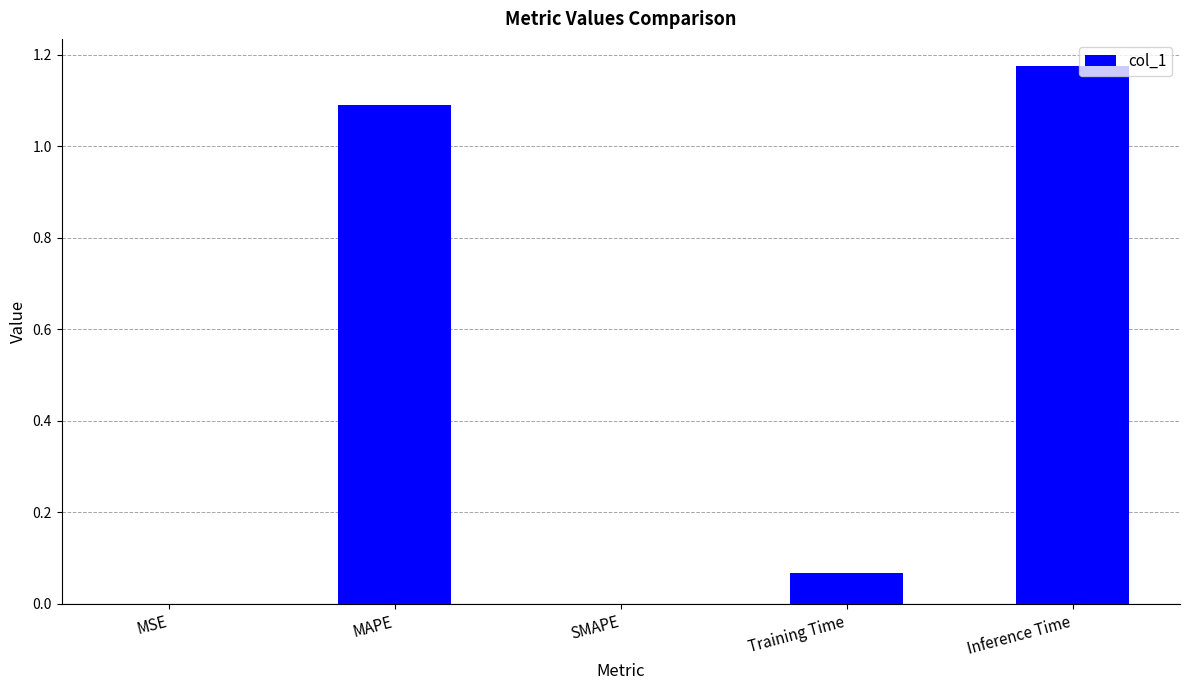

At which category does the chart reach its peak across all series?

Inference Time